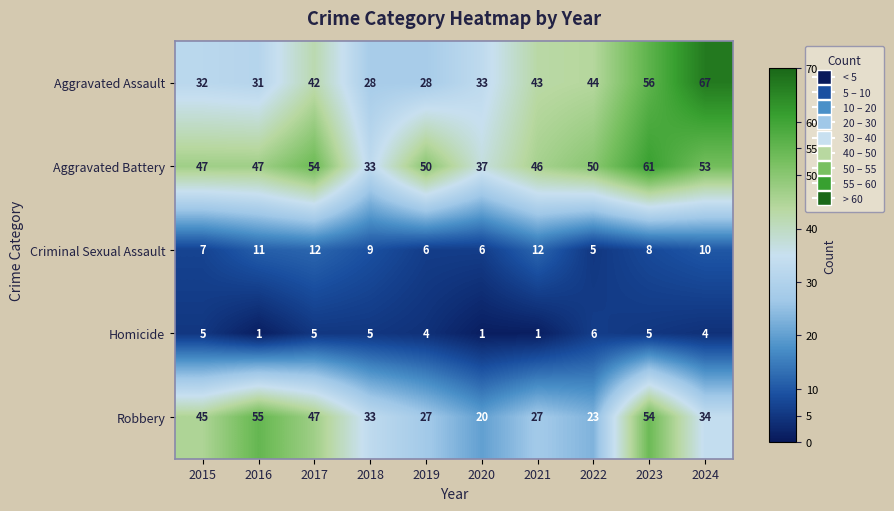

Between 2016 and 2019, which series saw the biggest shift?

Robbery